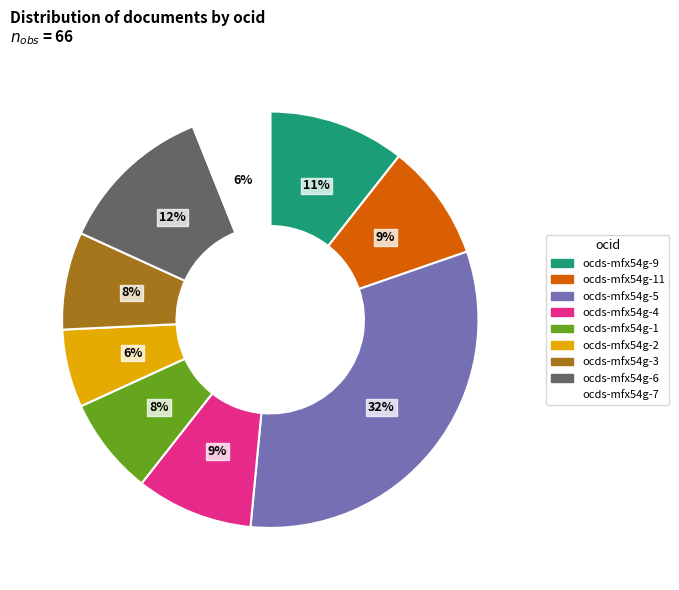

Is there a majority slice in this chart?

No